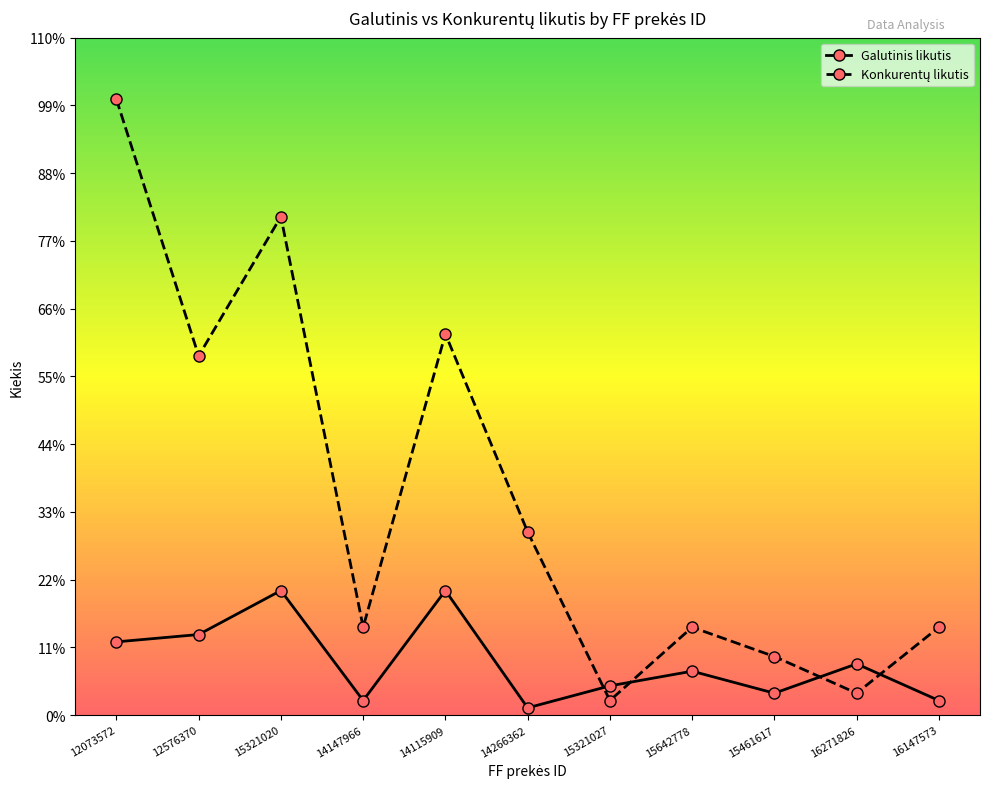

Does the chart have visible grid lines?

No